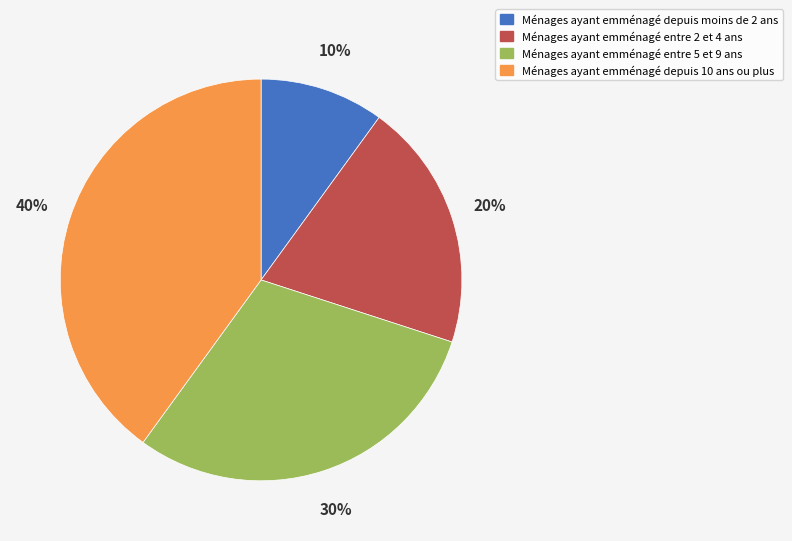

Is the sum of Ménages ayant emménagé entre 2 et 4 ans and Ménages ayant emménagé depuis moins de 2 ans greater than half?

No